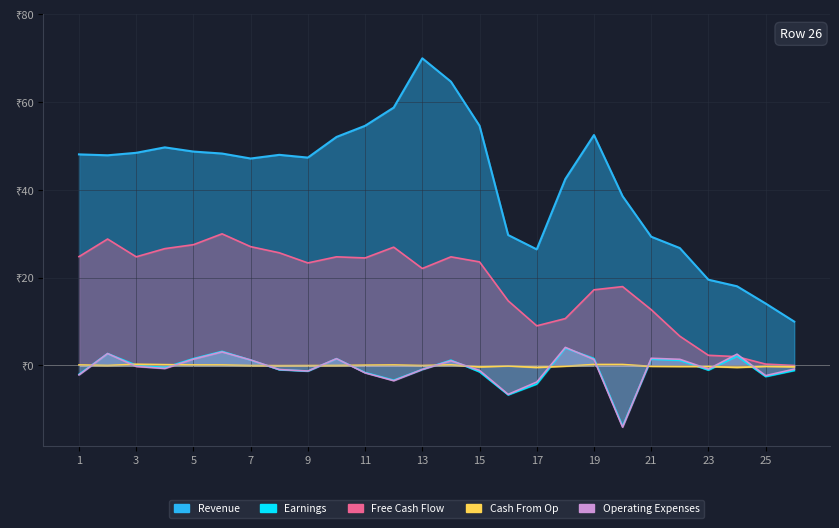

Which series has the largest total across all categories?

Revenue